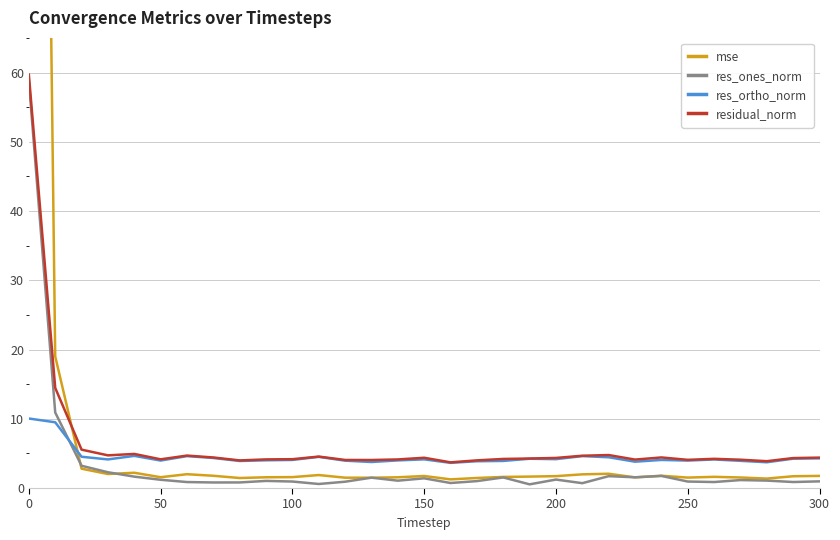

Count the number of data series in this chart.

4